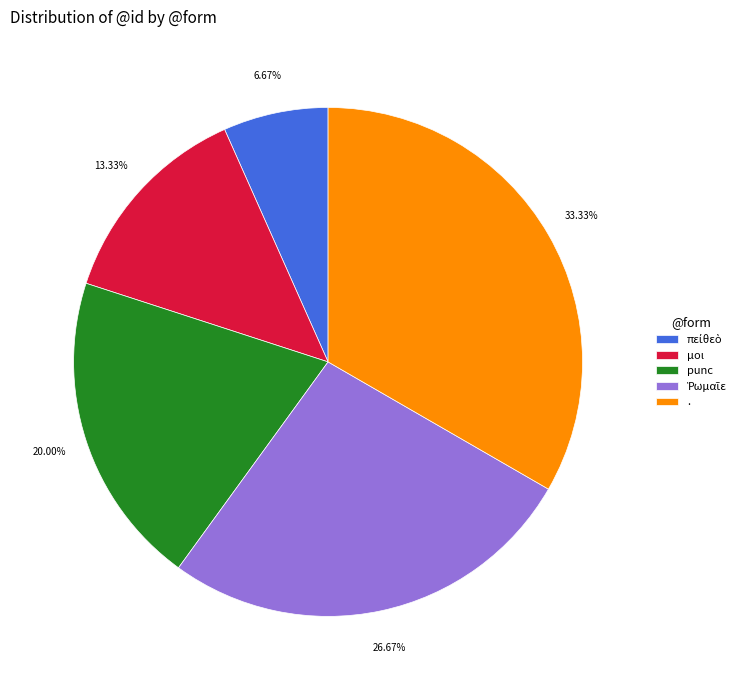

Is there any slice that represents more than half of the pie?

No